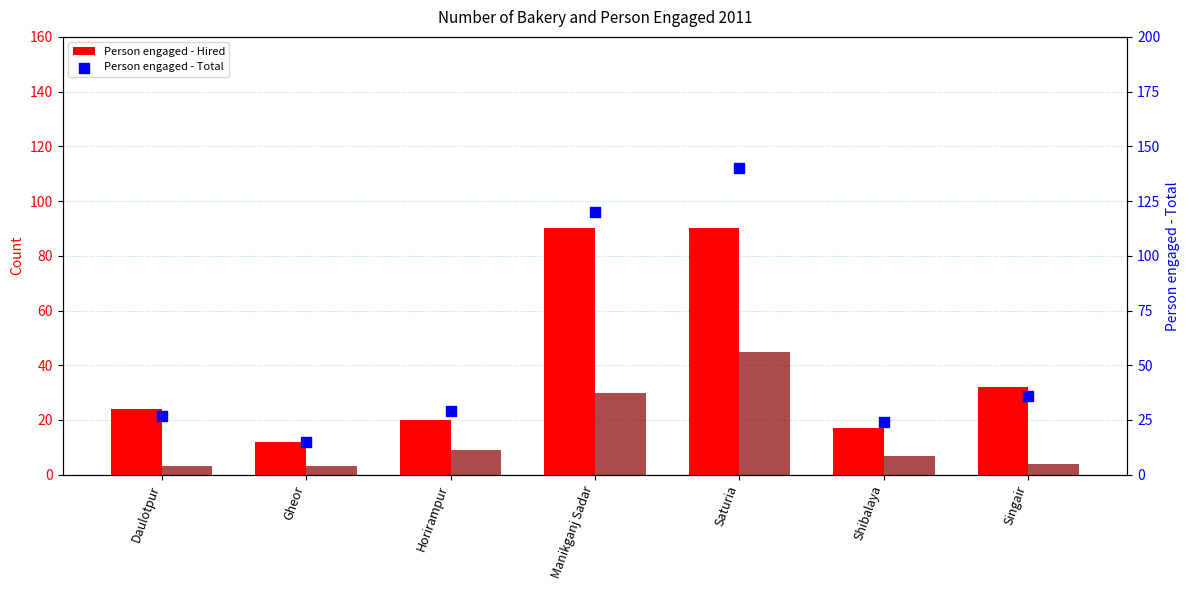

Which series has the largest Y range (max minus min)?

Person engaged - Total